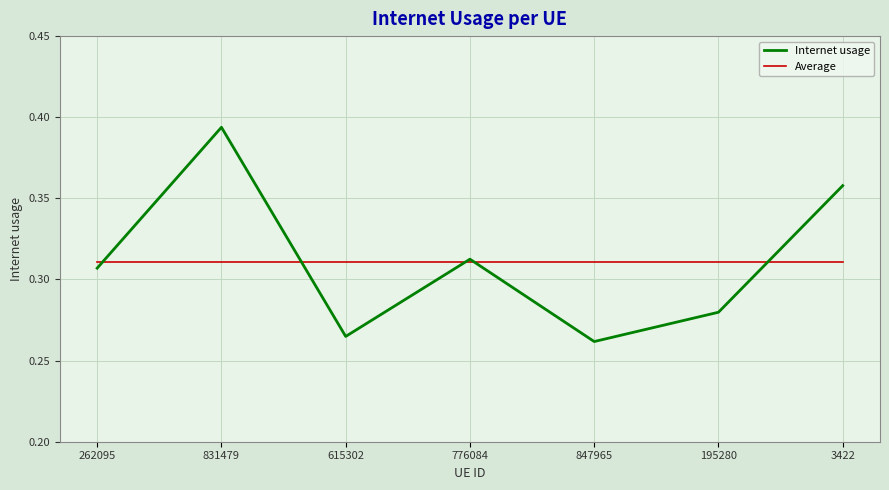

Which series changed the most between 831479 and 847965?

Internet usage